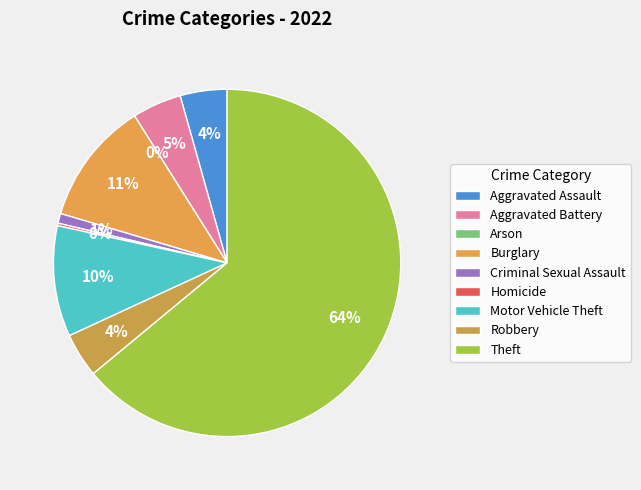

Combined, do Theft and Motor Vehicle Theft account for over 50%?

Yes